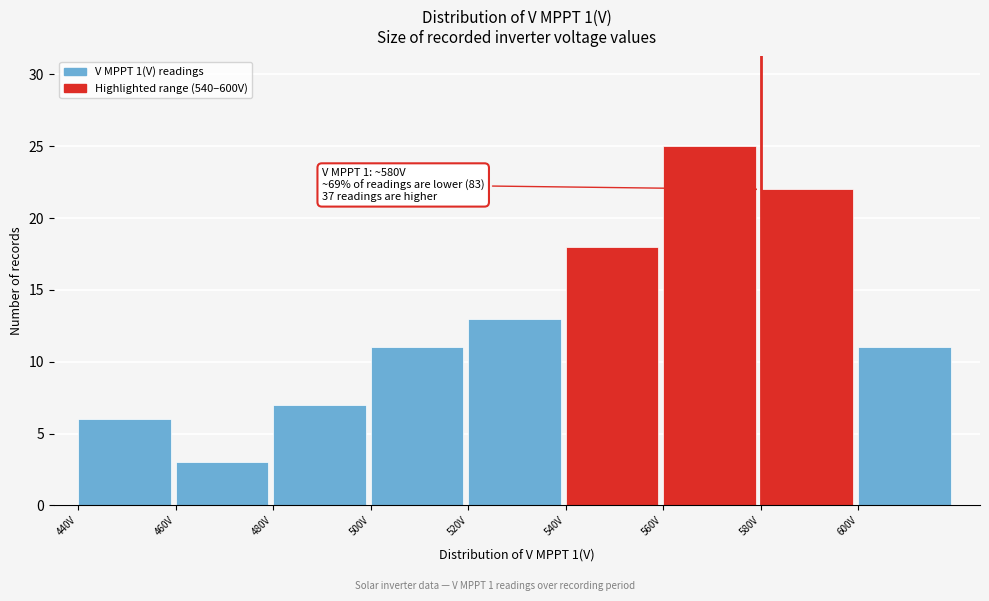

Which range on the x-axis has the tallest bar?

560 to 580